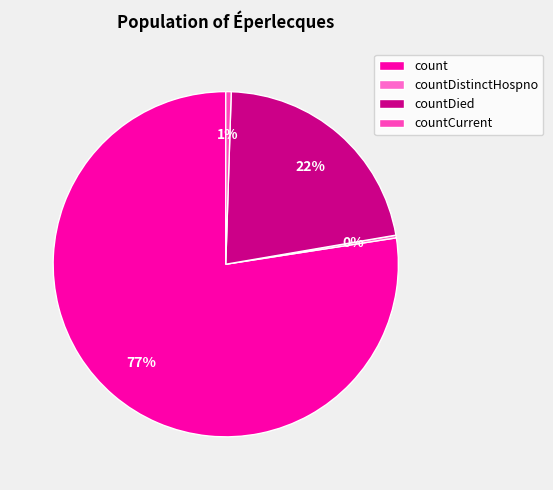

What is the total percentage of count and countCurrent?

77.9%